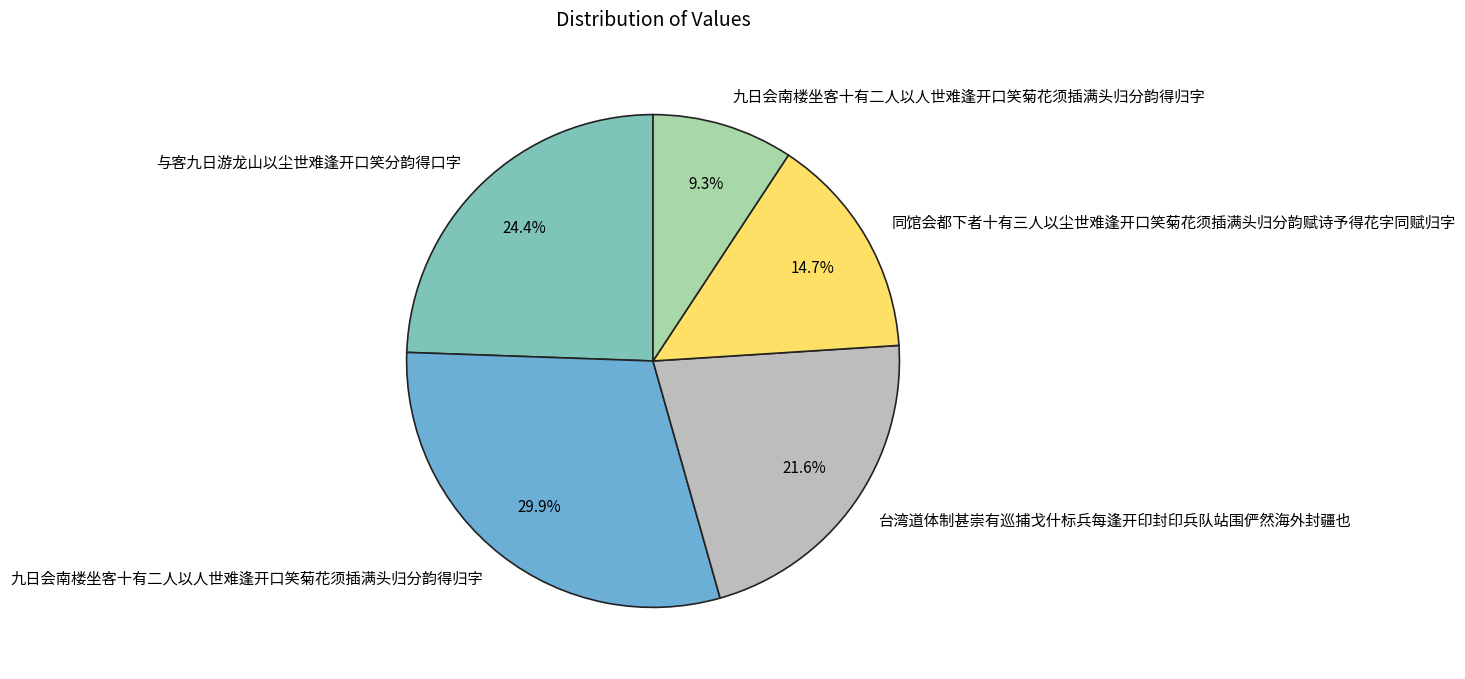

Is there a majority slice in this chart?

No